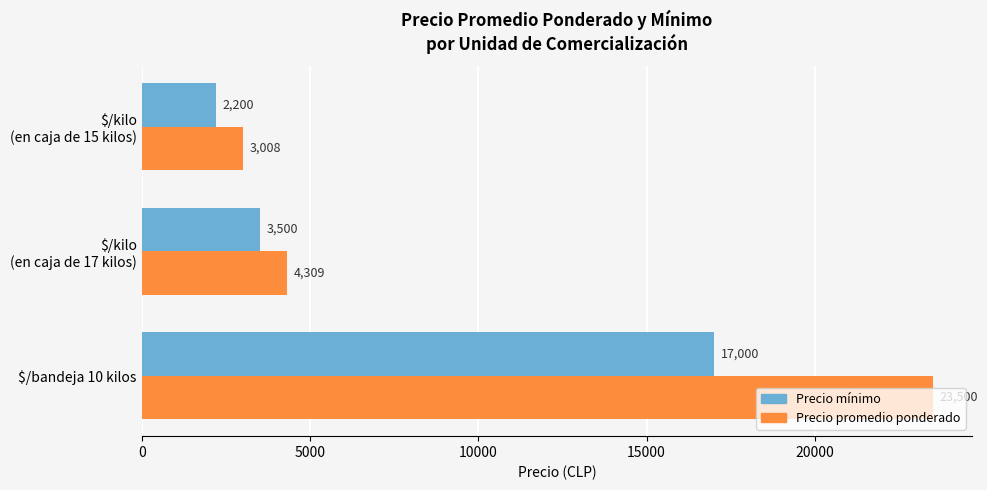

What is the sum of all Precio mínimo values?

22700